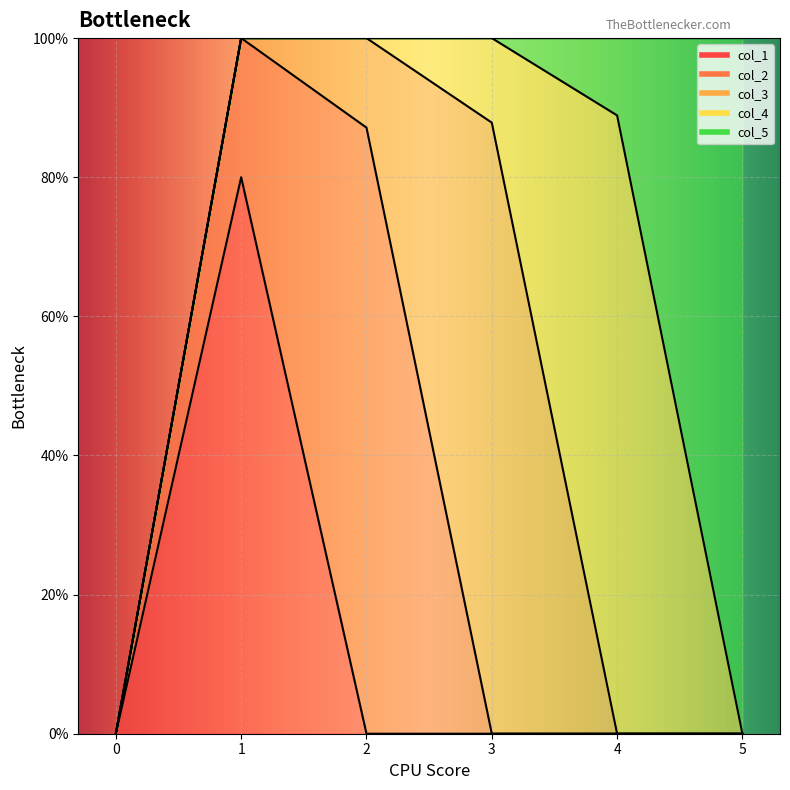

Reading left to right, extract all data points from this chart.

col_1: 0.0	0.8	0.0	0.0	0.0	0.0
col_2: 0.0	0.2	0.9	0.0	0.0	0.0
col_3: 0.0	0.0	0.1	0.9	0.0	0.0
col_4: 0.0	0.0	0.0	0.1	0.9	0.0
col_5: 0.0	0.0	0.0	0.0	0.1	1.0